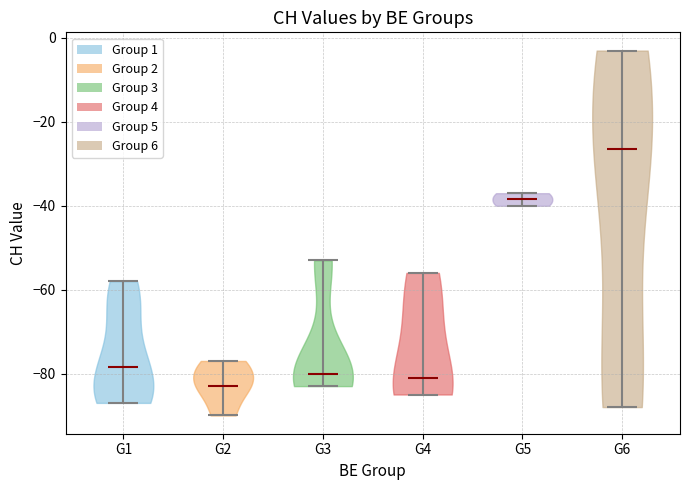

Reading left to right, read every violin against the y-axis: where its median line is, and the lowest and highest points it reaches. The values are not printed on the chart, so give them approximately, as read against the axis.

G1: median line -78, lowest point -86, highest point -58
G2: median line -82, lowest point -90, highest point -76
G3: median line -80, lowest point -82, highest point -52
G4: median line -80, lowest point -84, highest point -56
G5: median line -38, lowest point -40, highest point -36
G6: median line -26, lowest point -88, highest point -2